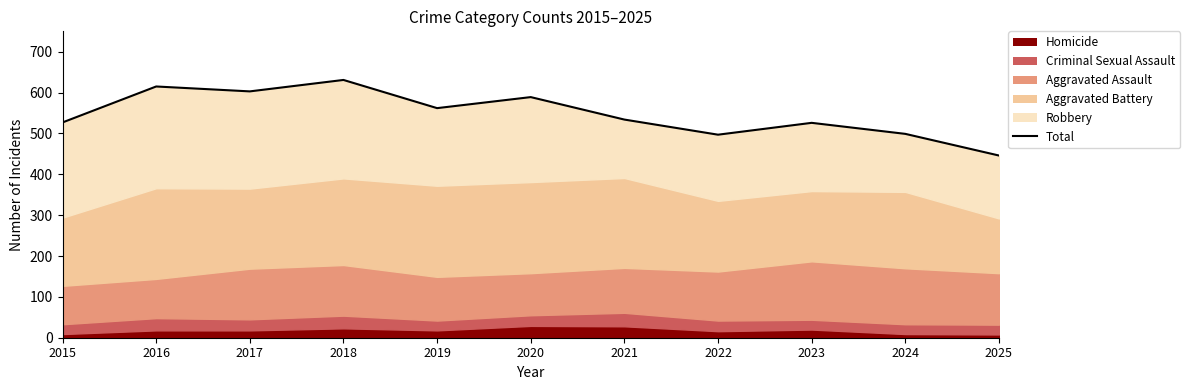

At which label is the value closest to 538?

2021